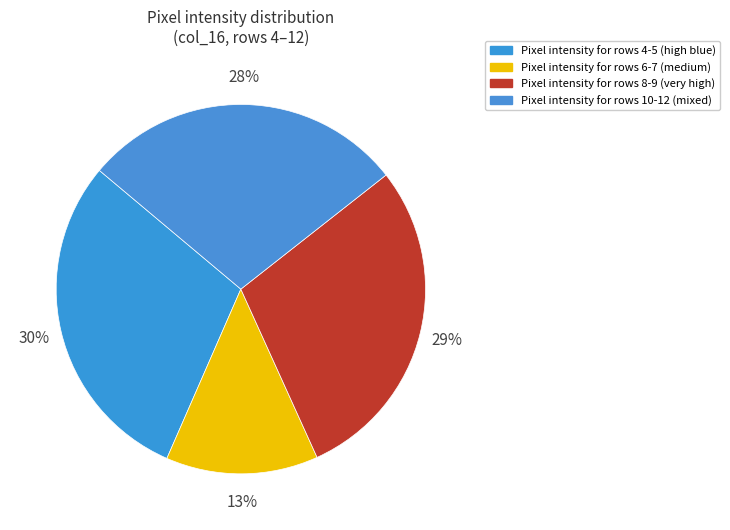

Does any single category account for the majority?

No